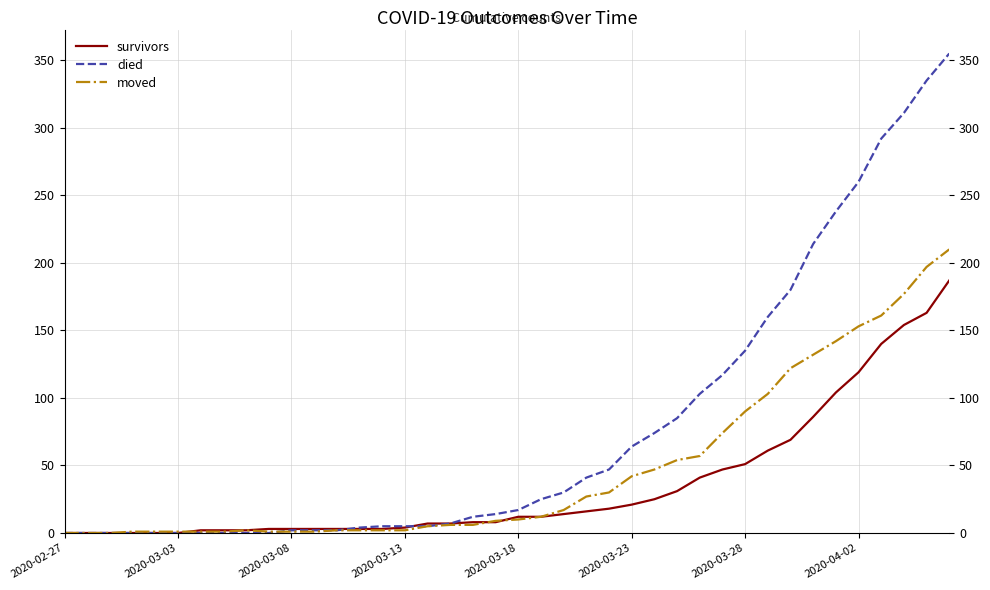

What is the sum of all died values?

3141